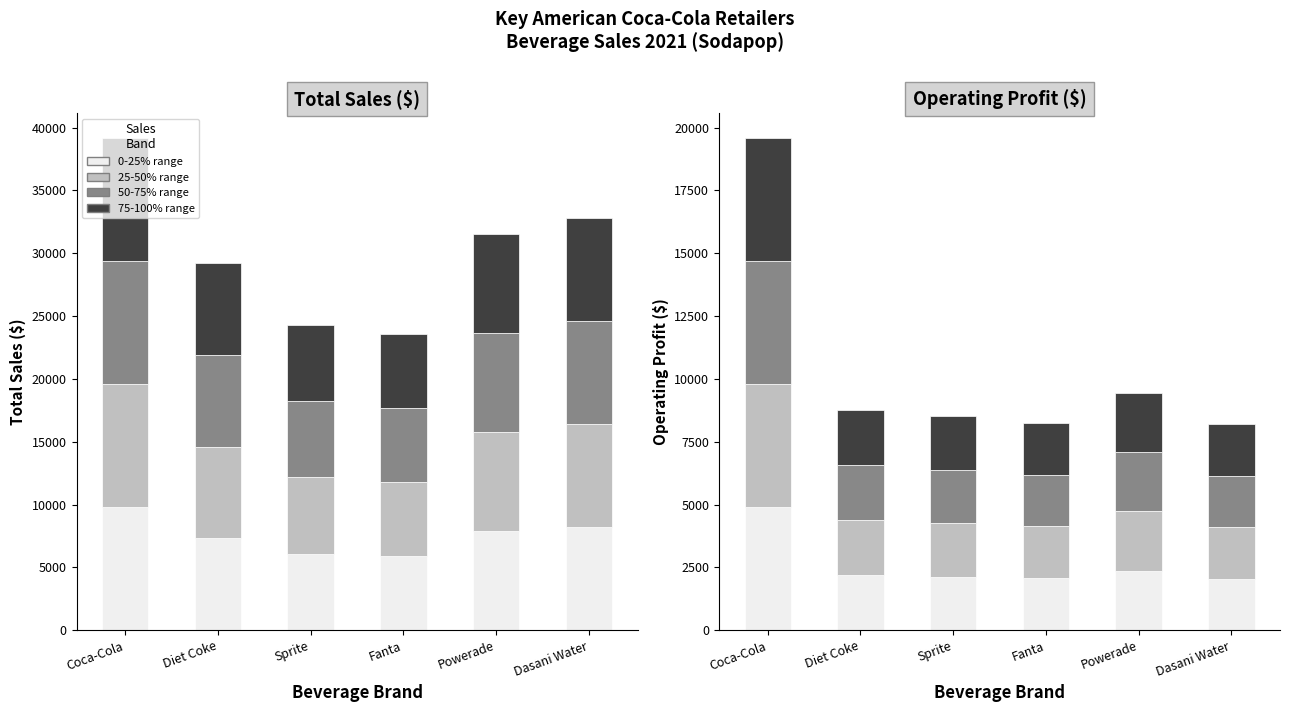

What is the smallest value displayed?

2051.6